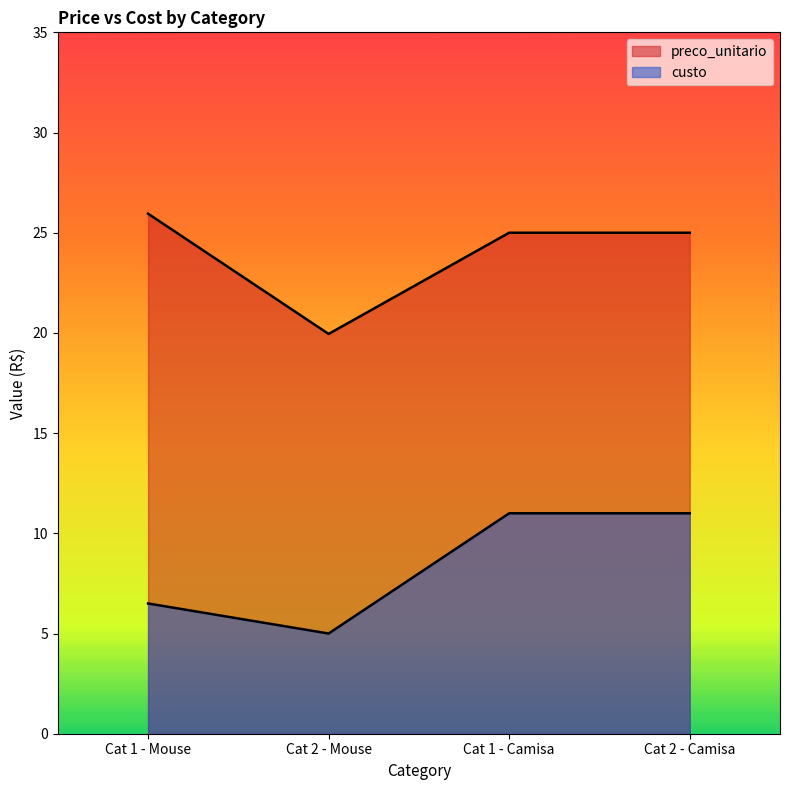

Count the number of categories in the chart.

4